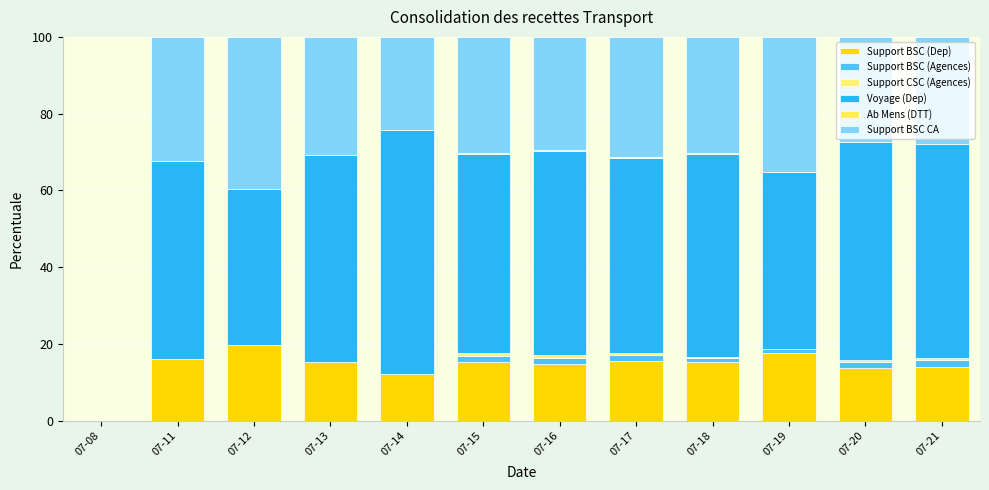

Count the number of data series in this chart.

6